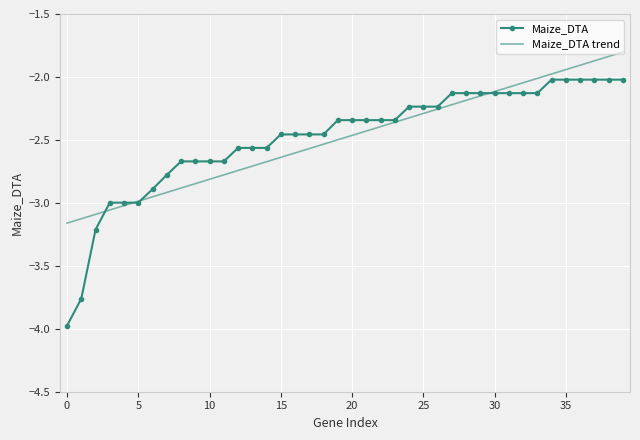

True or false: Maize_DTA and Maize_DTA trend intersect in this chart.

True